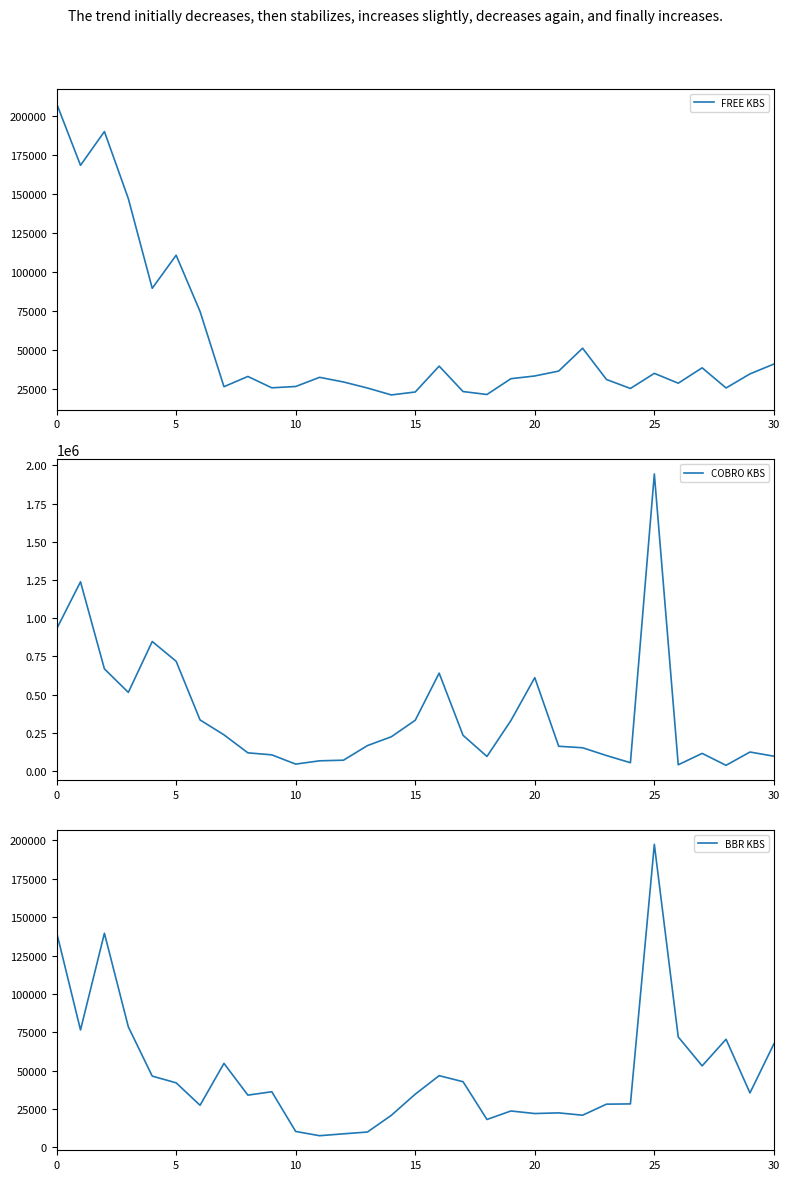

Reading right to left, extract all data points from this chart.

FREE KBS: 40991	34698	25677	38596	28722	35044	25355	31092	51156	36503	33367	31614	21500	23383	39682	23100	21217	25649	29508	32493	26628	25776	33058	26493	74698	110733	89553	147020	189986	168350	207912
COBRO KBS: 96542	123933	36915	114959	40434	1943773	53988	100825	151833	161695	610509	329646	95034	233259	640133	331869	223776	165963	70433	66449	44850	105427	118613	236519	333956	717769	847259	514224	667957	1237911	929185
BBR KBS: 67431	35481	70448	53111	71970	197460	28334	28159	20954	22481	22052	23713	18168	42791	46731	34669	20897	9997	8829	7603	10379	36243	34044	54738	27431	42064	46435	78530	139527	76525	140159